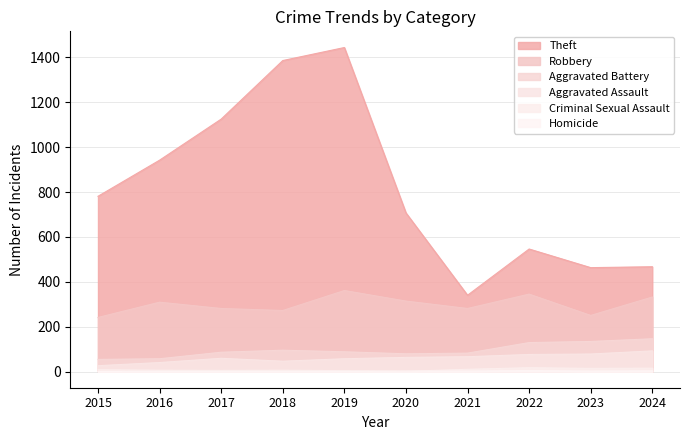

What are all the series names shown in the legend?

Theft, Robbery, Aggravated Battery, Aggravated Assault, Criminal Sexual Assault, Homicide